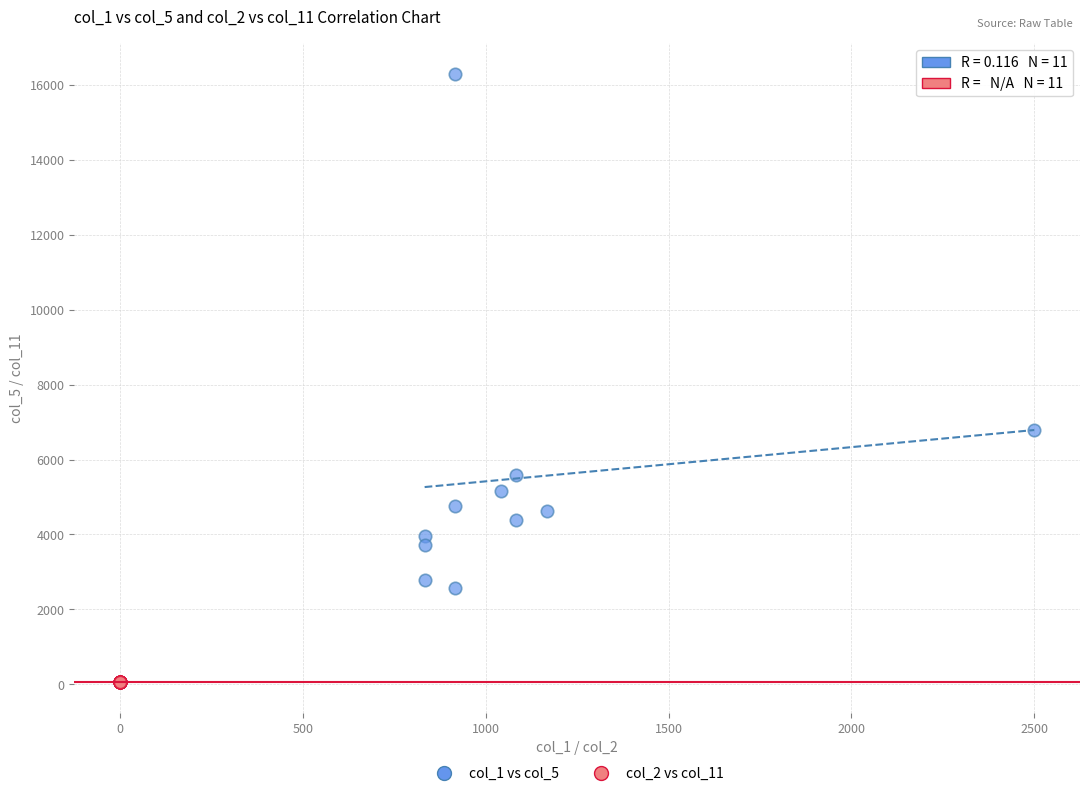

Which series reaches the maximum Y coordinate?

col_1 vs col_5